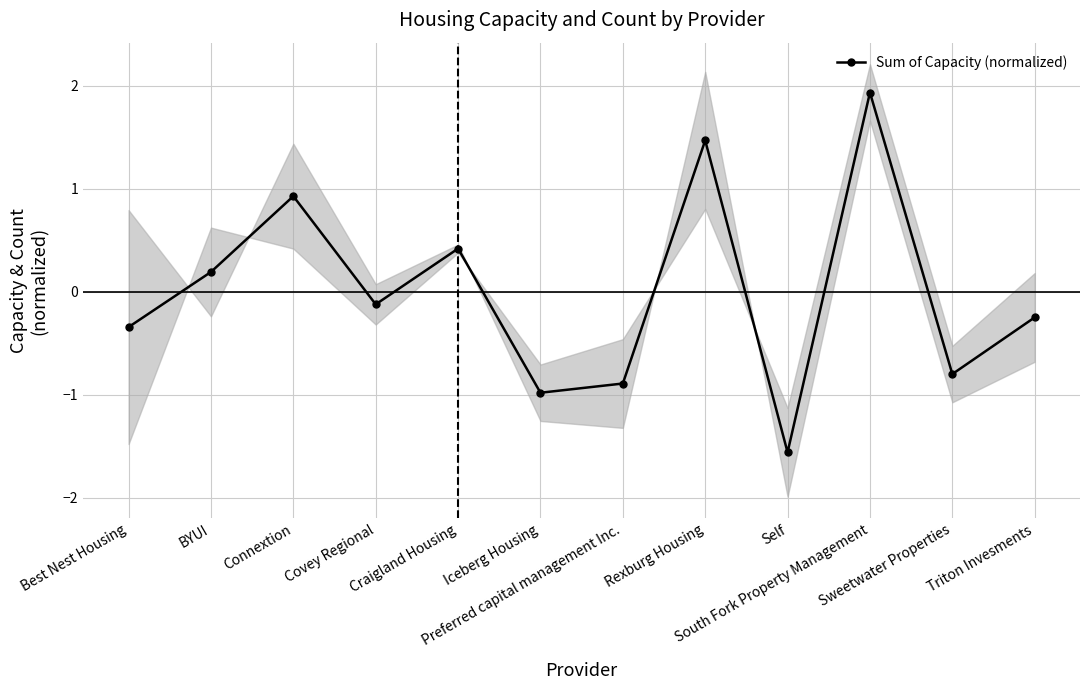

Rank the categories by value from highest to lowest.

South Fork Property Management, Rexburg Housing, Connextion, Craigland Housing, BYUI, Covey Regional, Triton Invesments, Best Nest Housing, Sweetwater Properties, Preferred capital management Inc., Iceberg Housing, Self